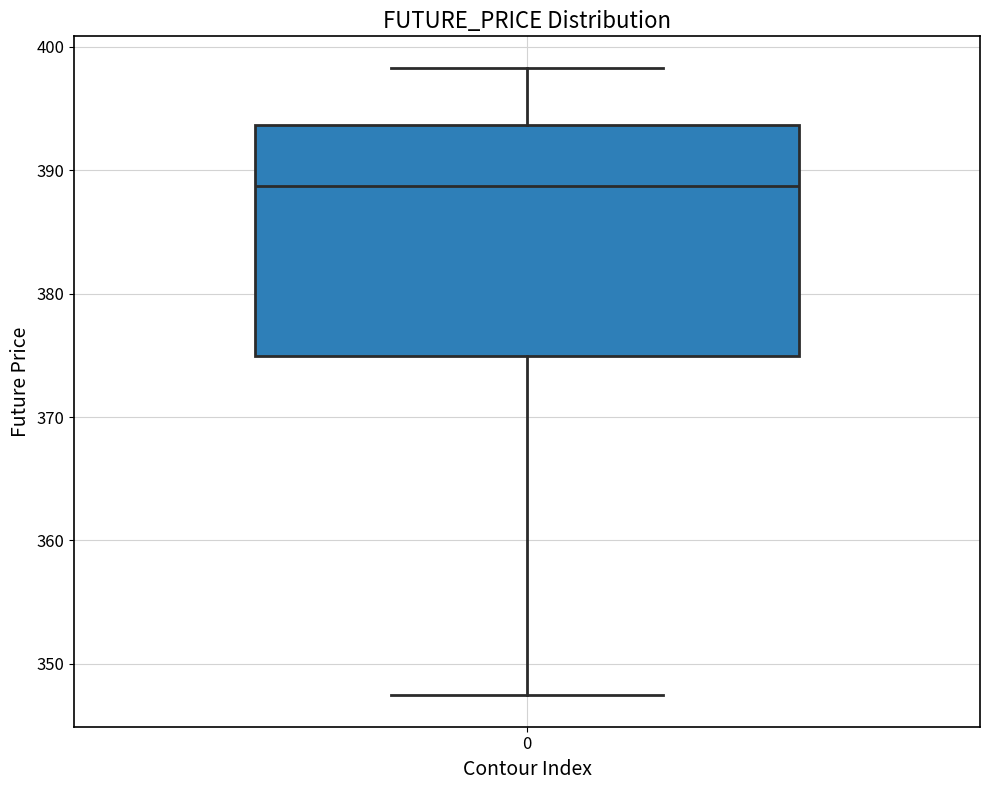

Where does the median line of the box at x = 0 sit on the y-axis? The values are not printed on the chart, so give them approximately, as read against the axis.

389